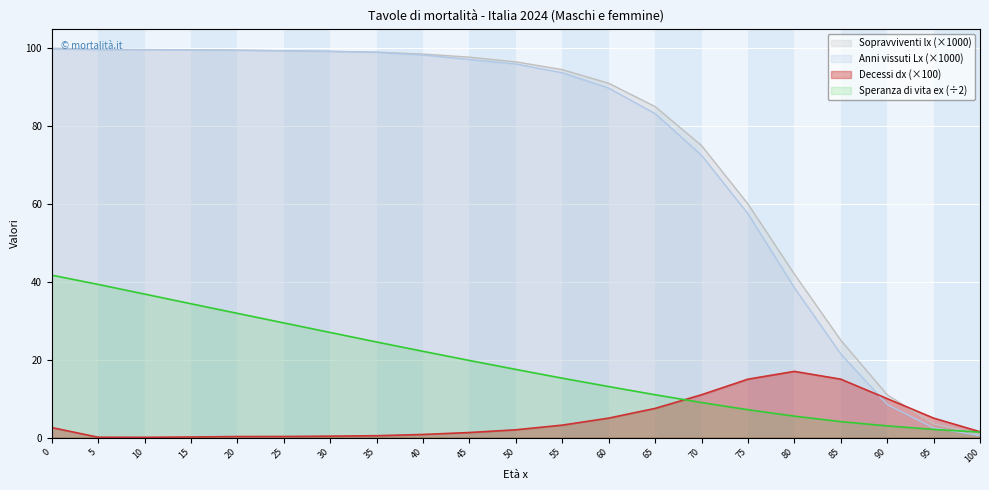

What are all the series names shown in the legend?

Sopravviventi lx (×1000), Anni vissuti Lx (×1000), Decessi dx (×100), Speranza di vita ex (÷2)